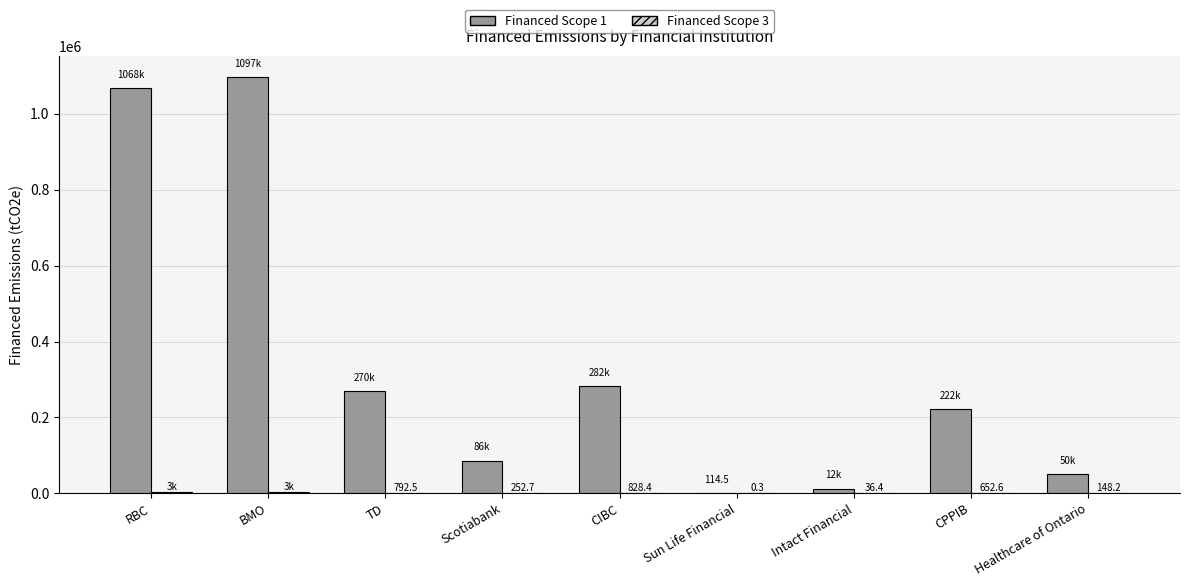

Which series has the largest total across all categories?

Financed Scope 1